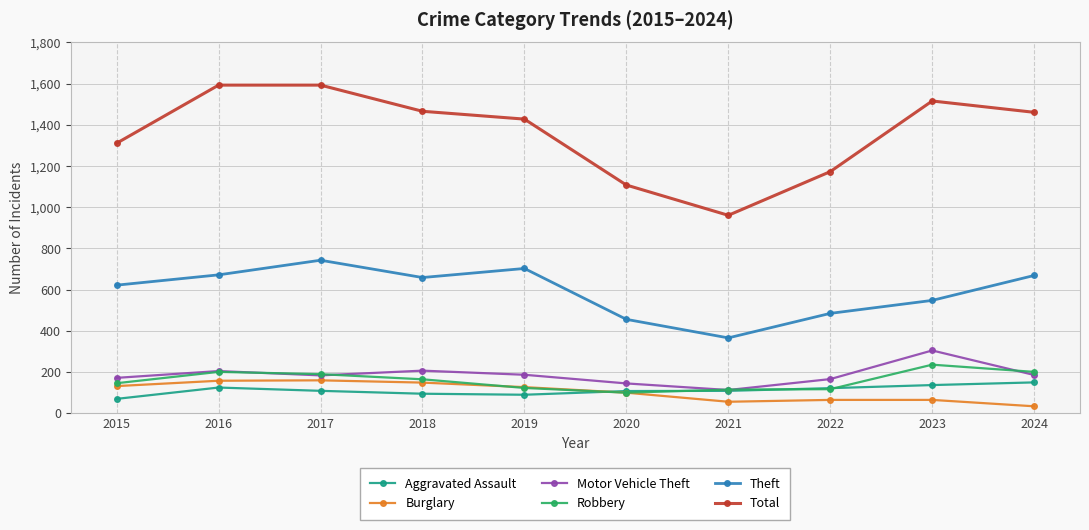

True or false: Burglary has more than 0 points higher than both neighbors.

True